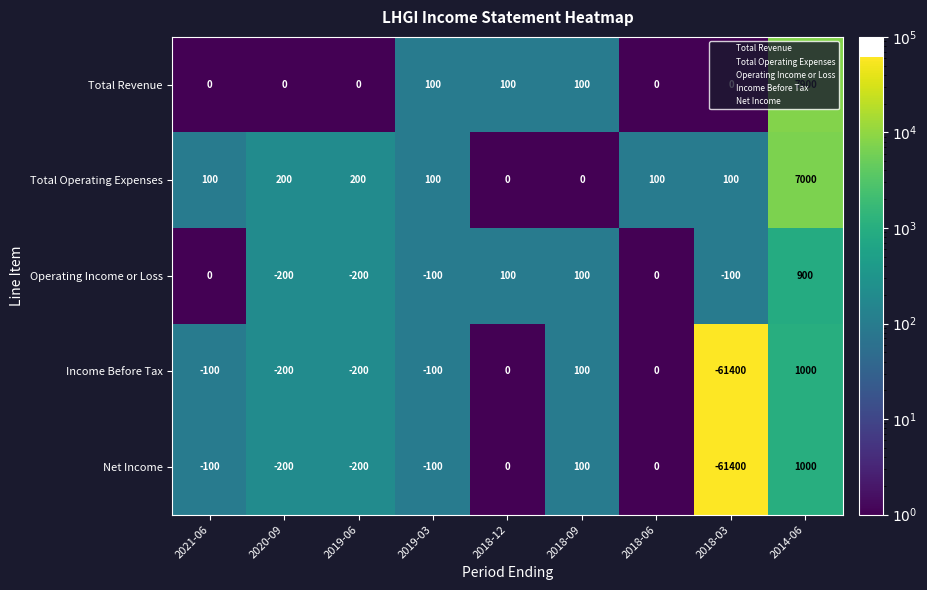

At which category does the chart reach its peak across all series?

2014-06